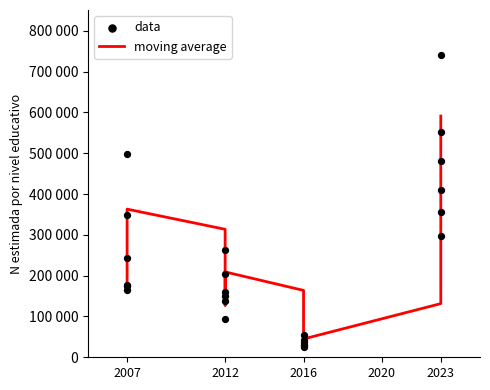

Which series has the largest total across all categories?

data